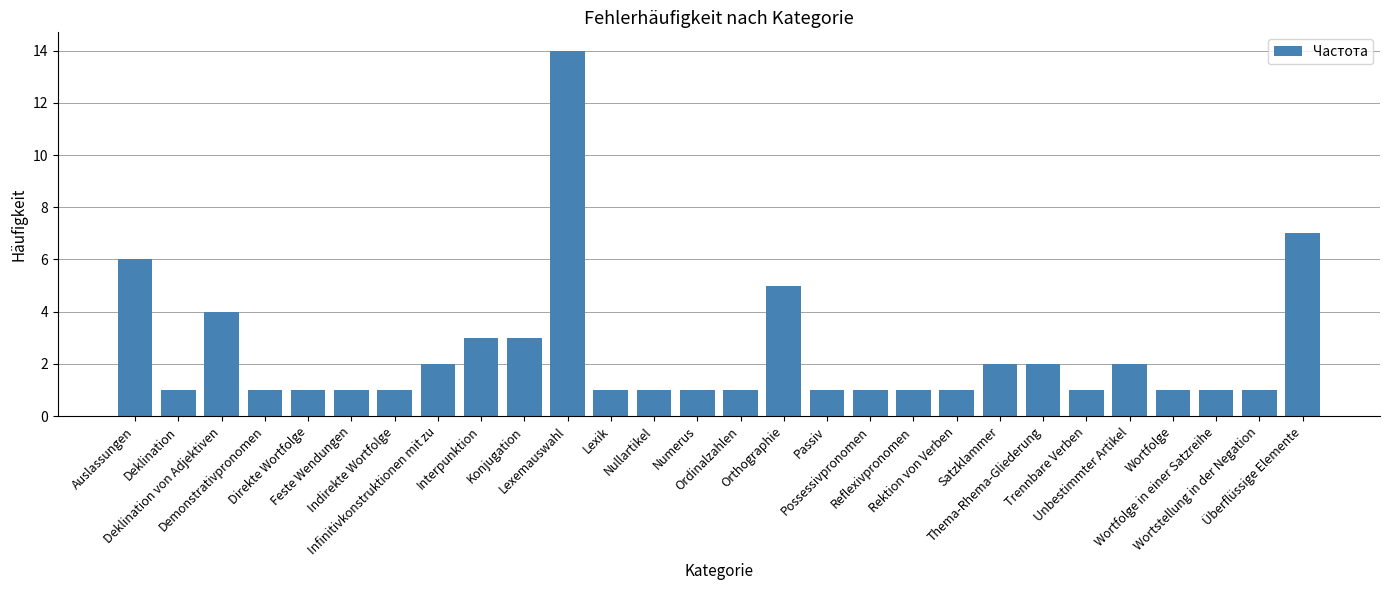

What is the label of the 10th bar from the right?

Reflexivpronomen